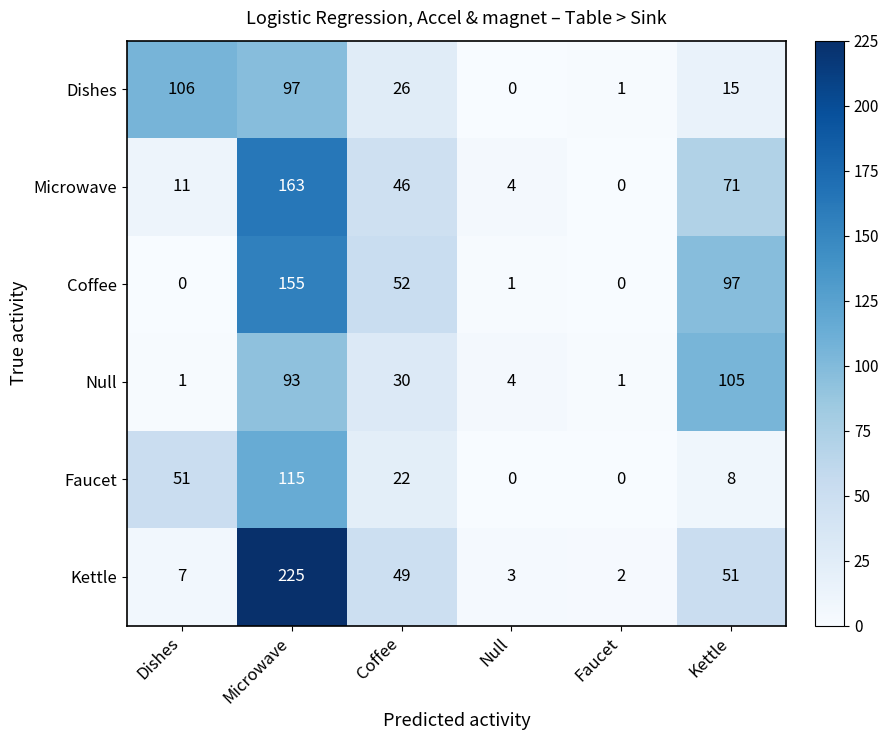

How many series are shown in this chart?

6